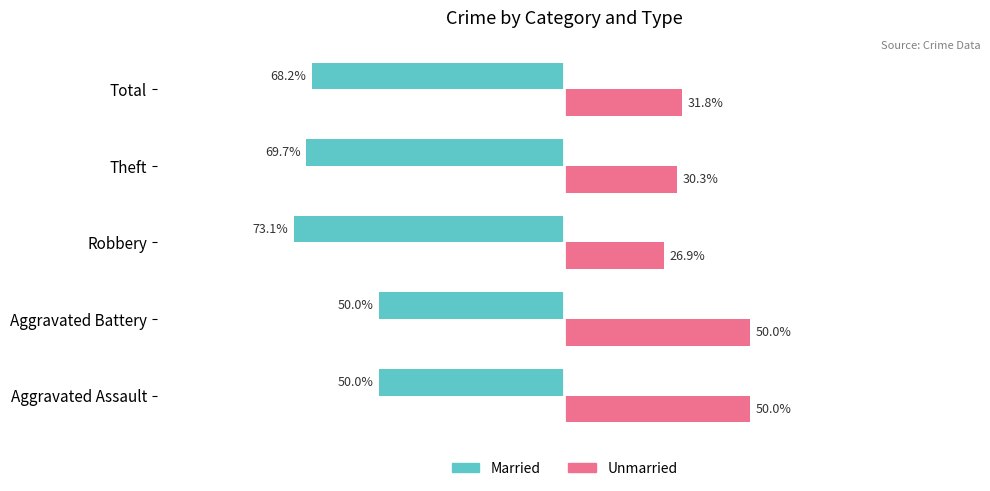

Is the value of Unmarried at Robbery greater than the value of Married at Total?

Yes